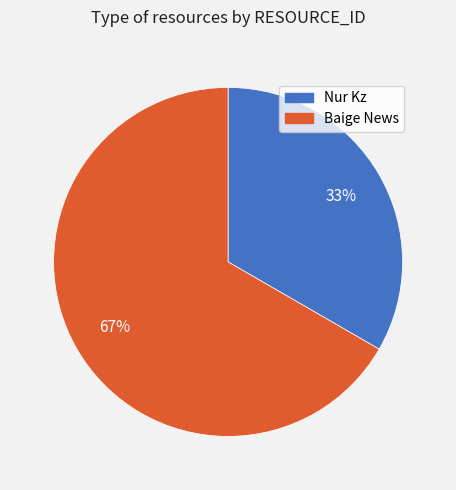

Rank the categories by value from lowest to highest.

Nur Kz, Baige News